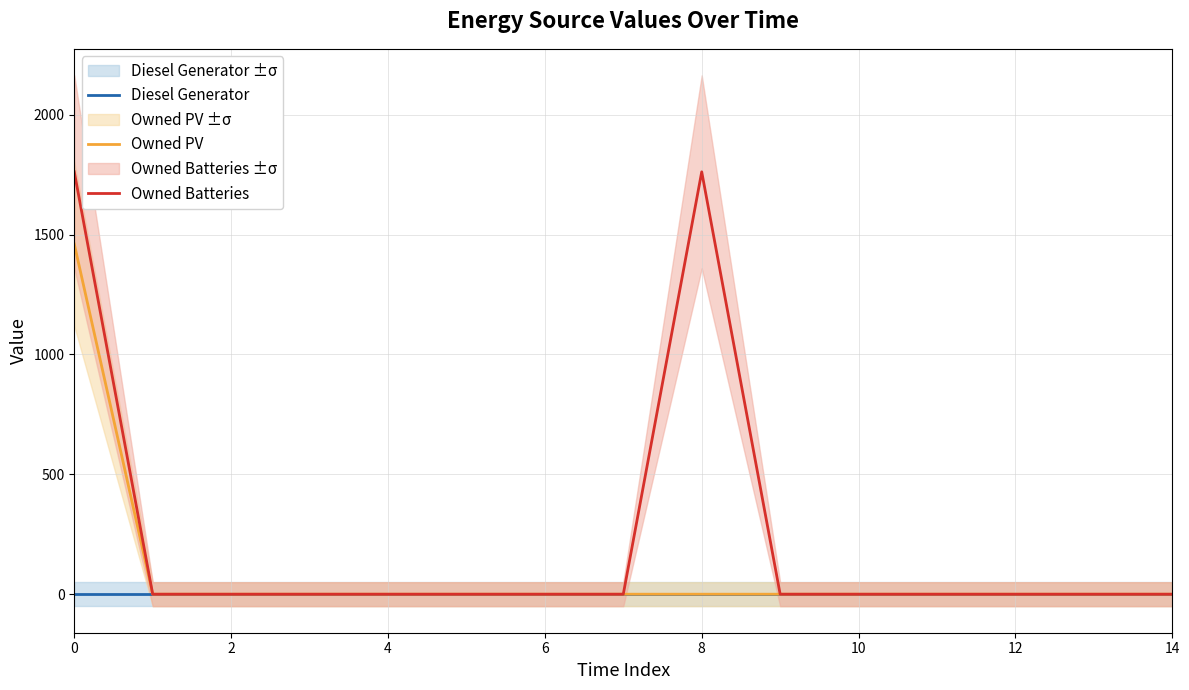

Does the chart display data point markers on the line(s)?

No